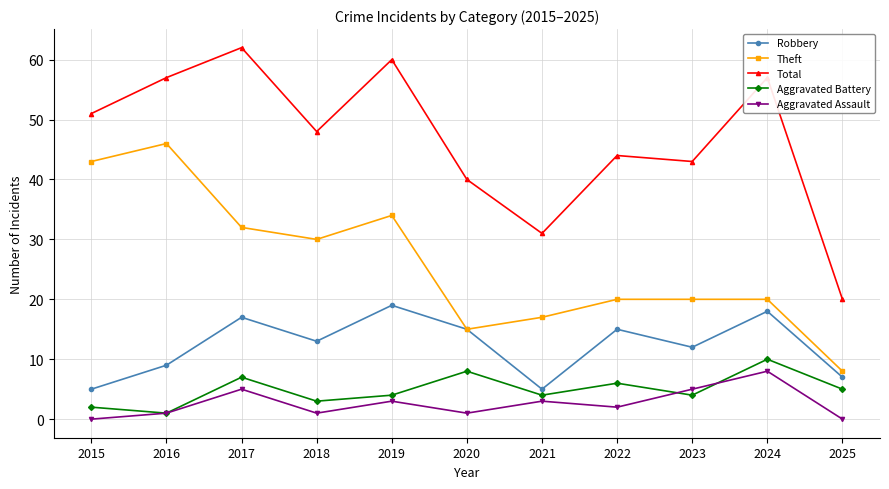

Reading left to right, transcribe all the data shown in this chart.

Robbery: 5	9	17	13	19	15	5	15	12	18	7
Theft: 43	46	32	30	34	15	17	20	20	20	8
Total: 51	57	62	48	60	40	31	44	43	57	20
Aggravated Battery: 2	1	7	3	4	8	4	6	4	10	5
Aggravated Assault: 0	1	5	1	3	1	3	2	5	8	0